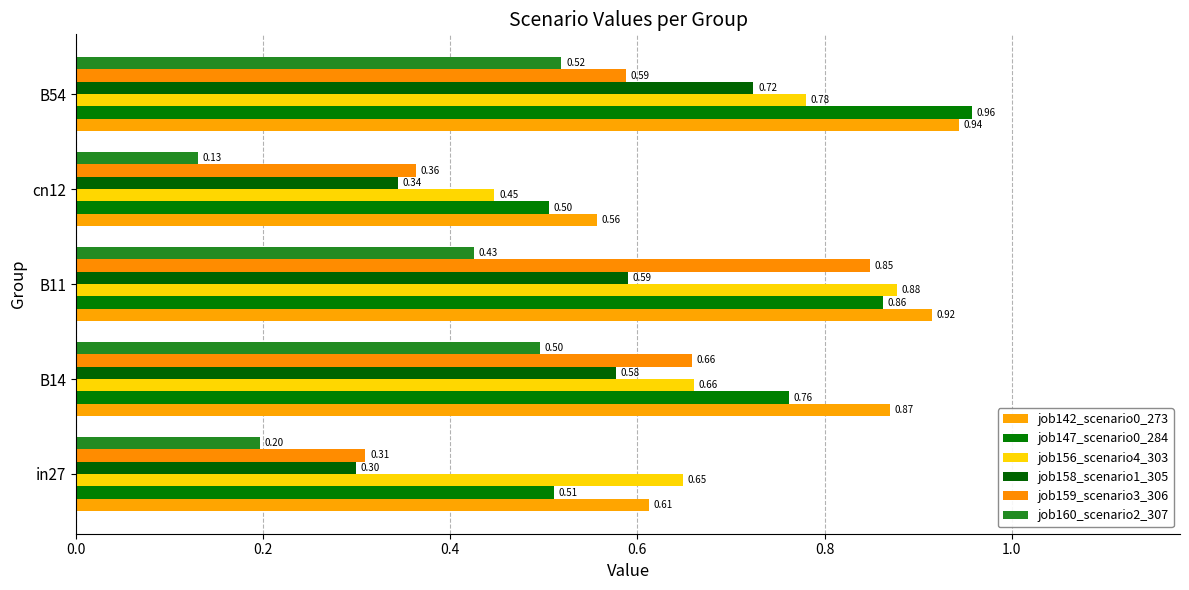

Where is job160_scenario2_307 nearest to the value 0?

cn12